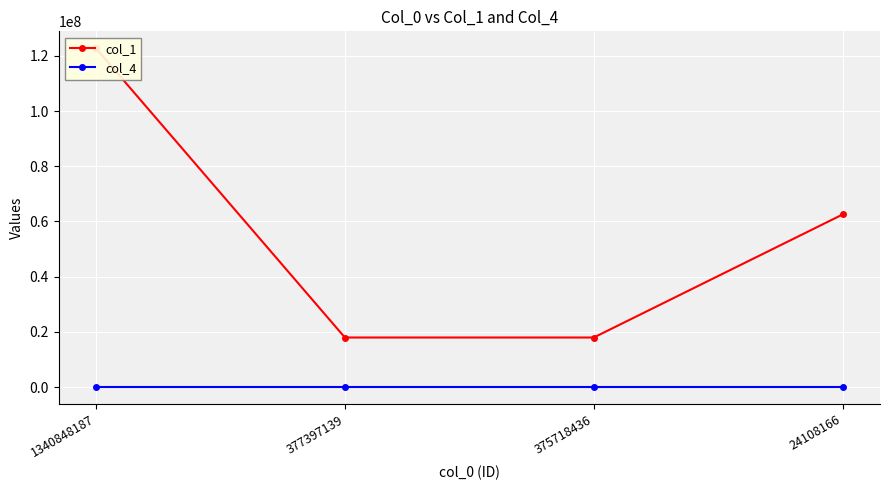

True or false: col_1 has more than 0 points higher than both neighbors.

False